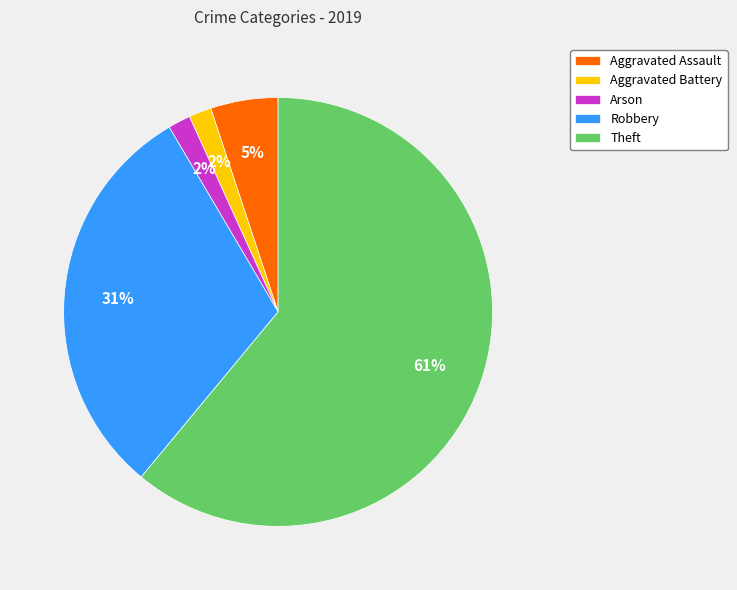

Which slice is the largest?

Theft